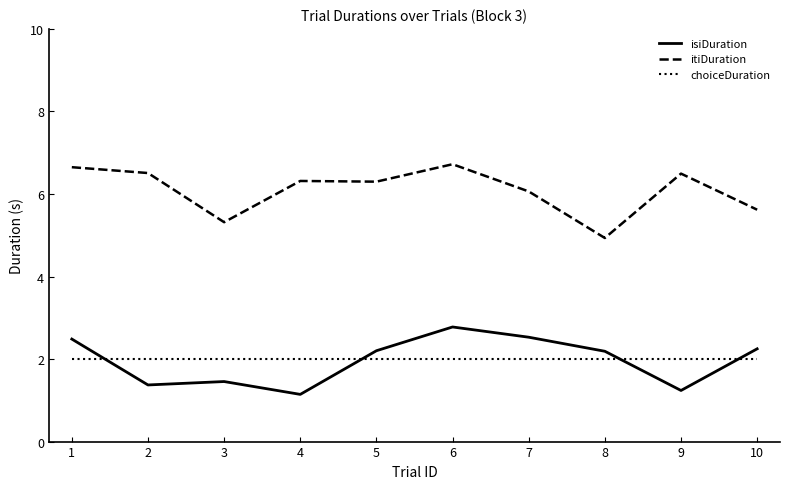

Which series ends up on top after the final intersection of choiceDuration and isiDuration?

isiDuration